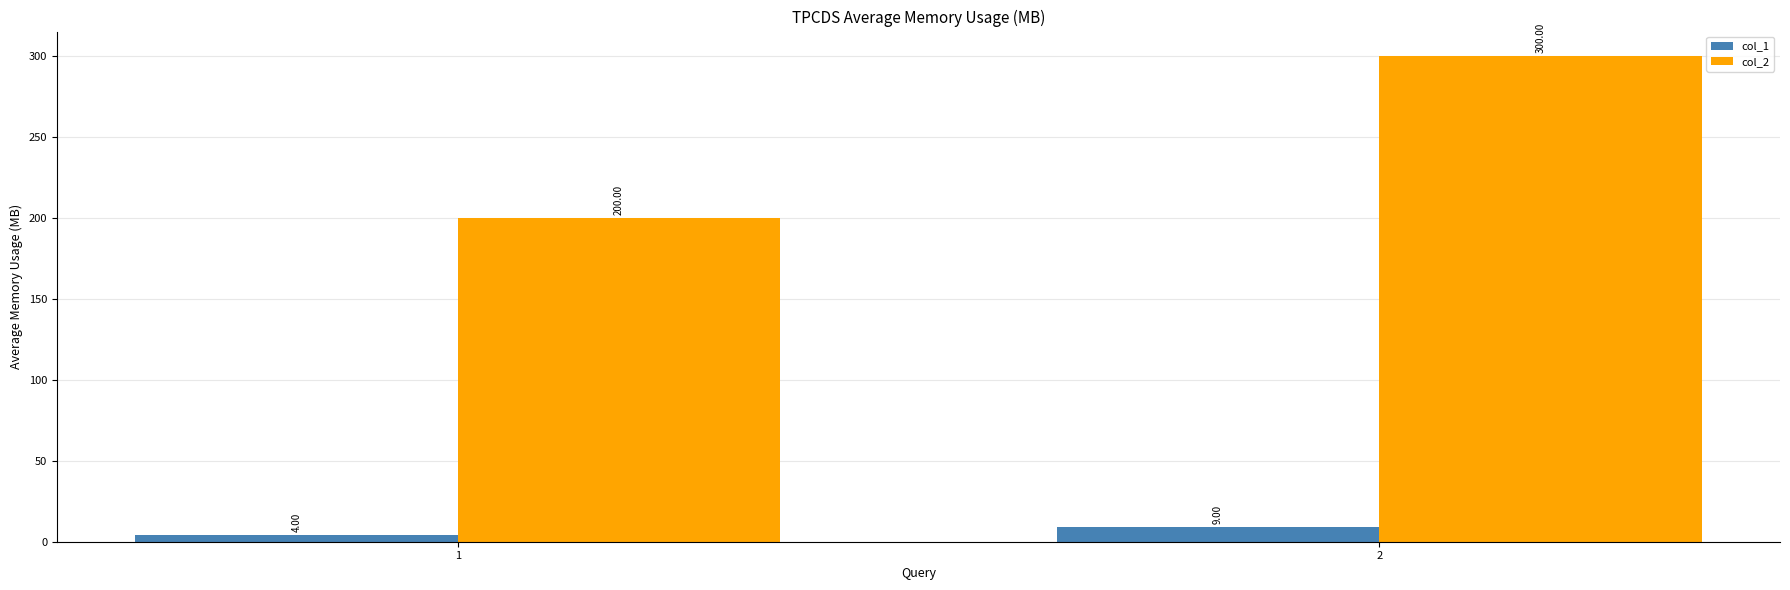

Reading left to right, extract all data points from this chart.

col_1: 1=4	2=9
col_2: 1=200	2=300